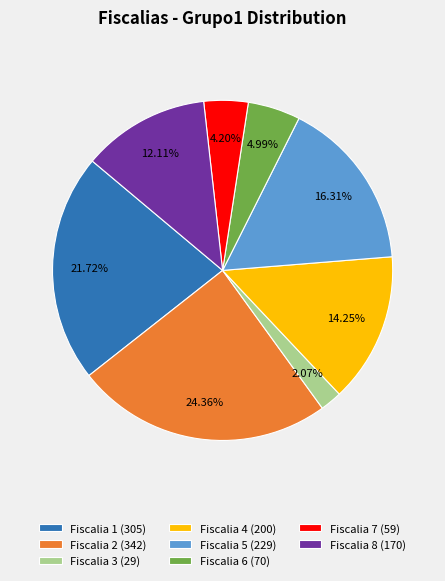

Between Fiscalia 8 (170) and Fiscalia 3 (29), which is larger?

Fiscalia 8 (170)